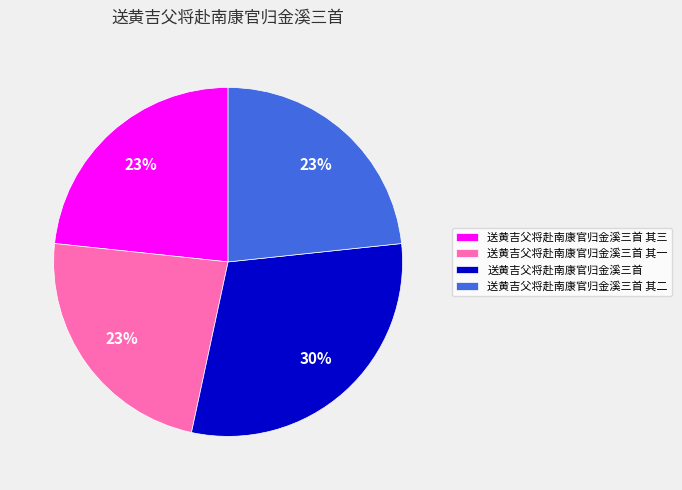

Approximately how many times larger is the value at 送黄吉父将赴南康官归金溪三首 compared to 送黄吉父将赴南康官归金溪三首 其一?

1.3